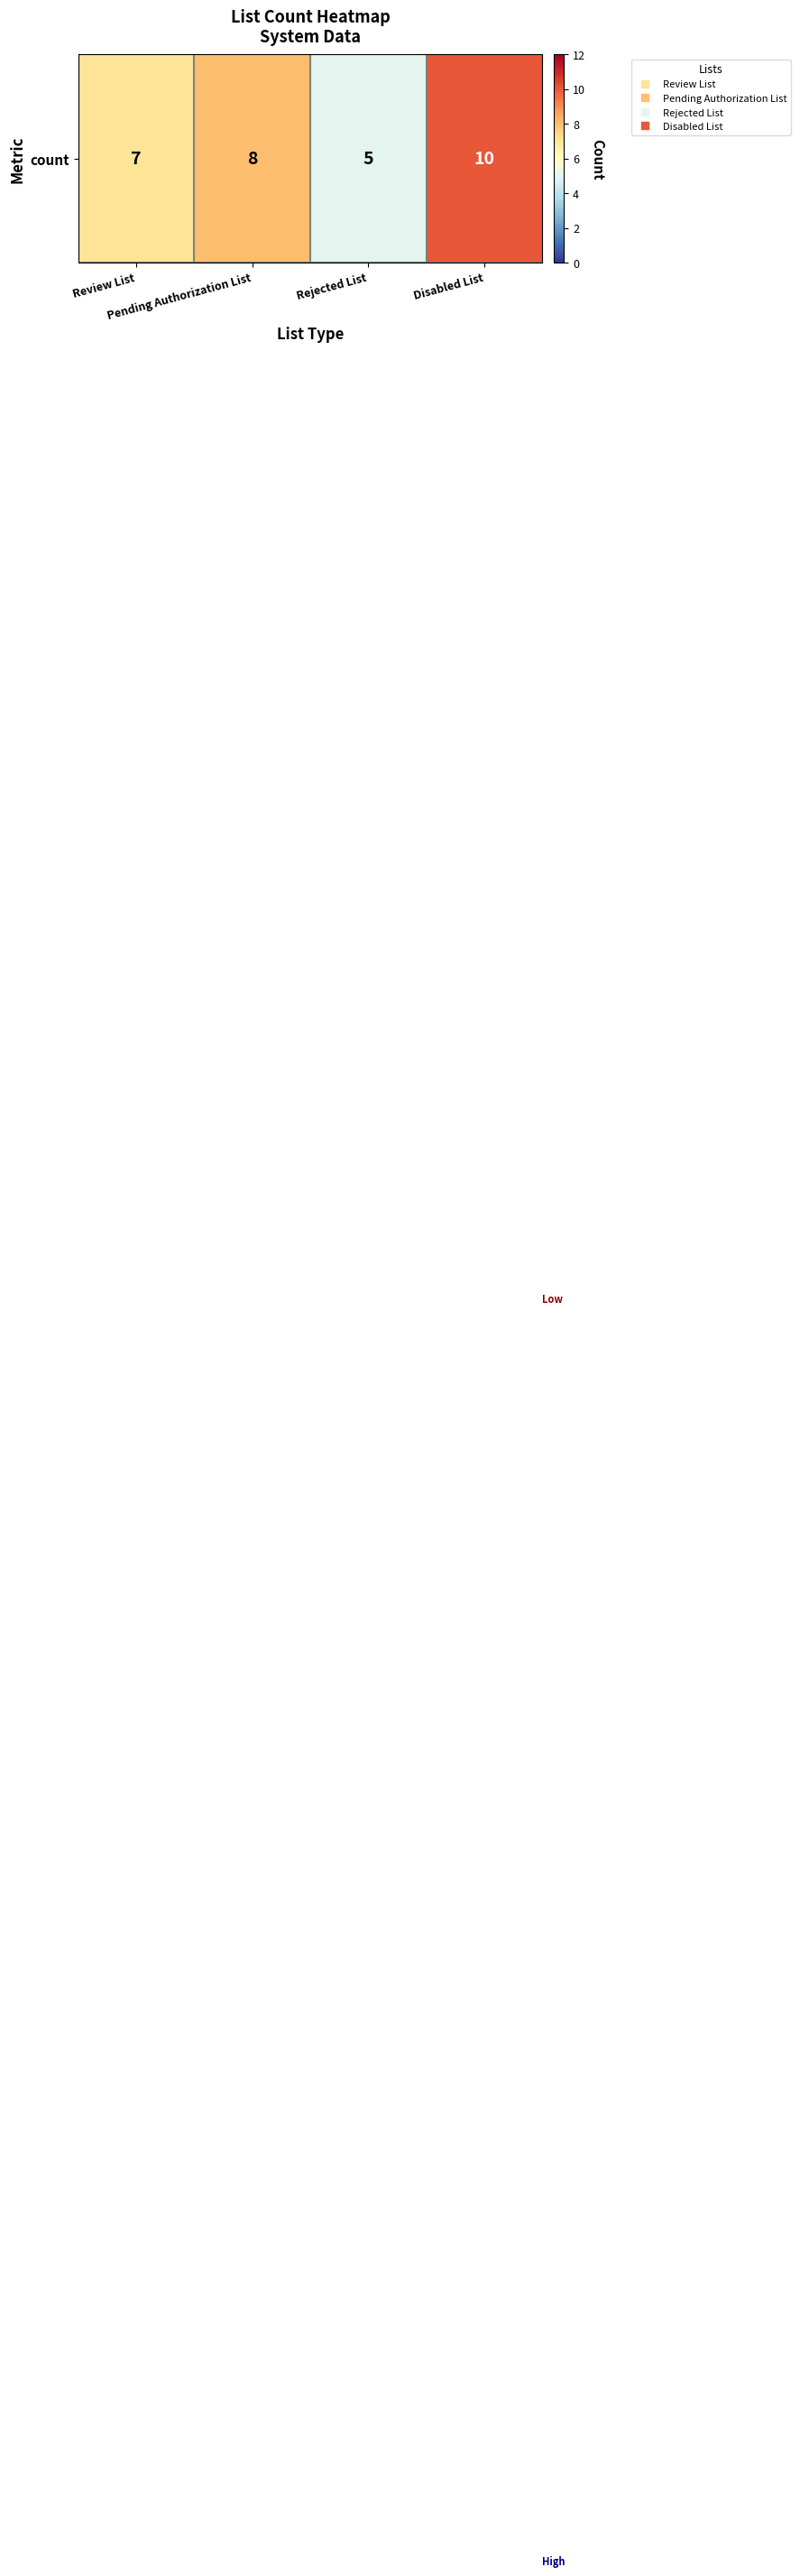

The value at Rejected List is 5. True or false?

True